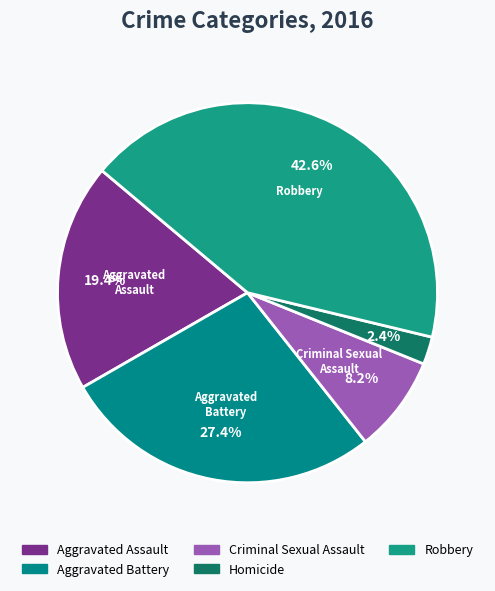

How many slices are in this pie chart?

5